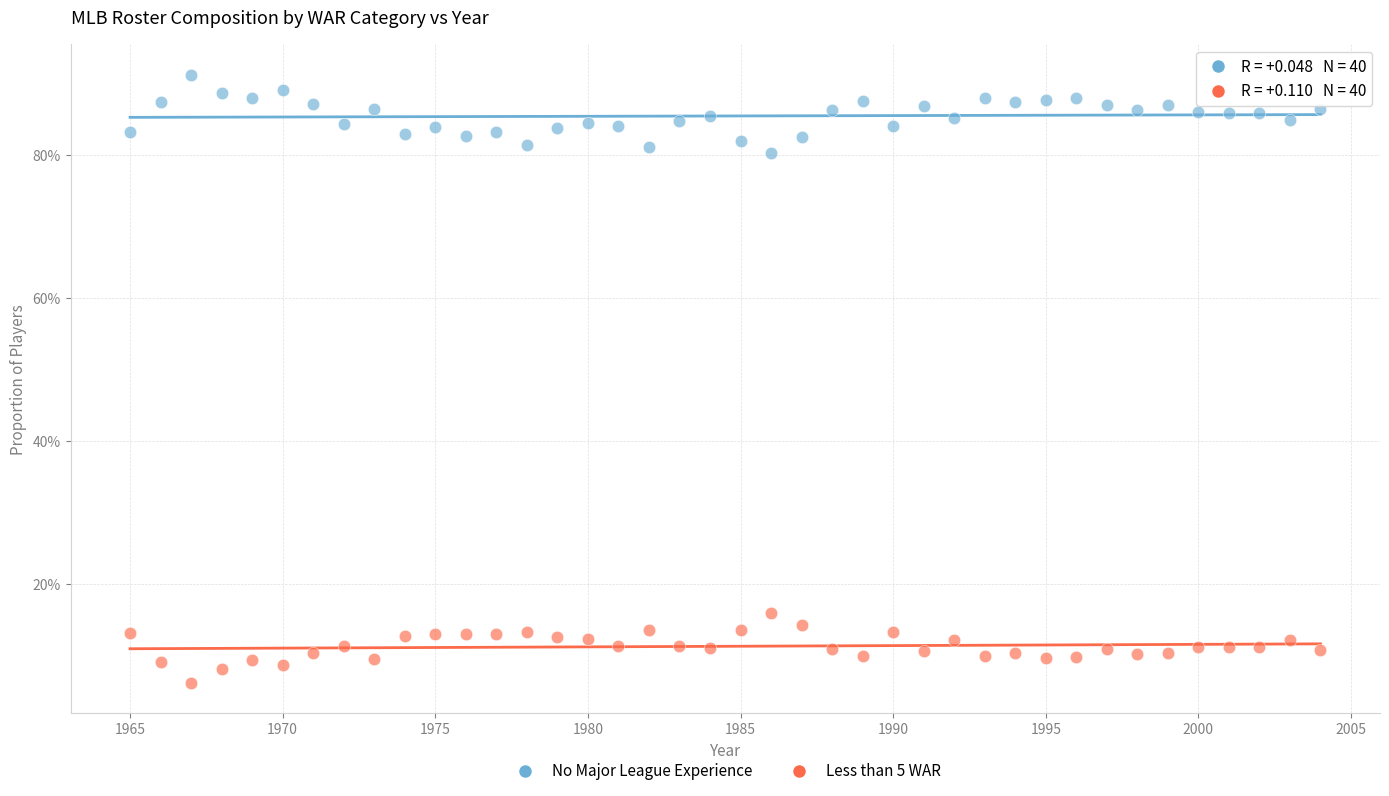

What are all the series names shown in the legend?

No Major League Experience, Less than 5 WAR